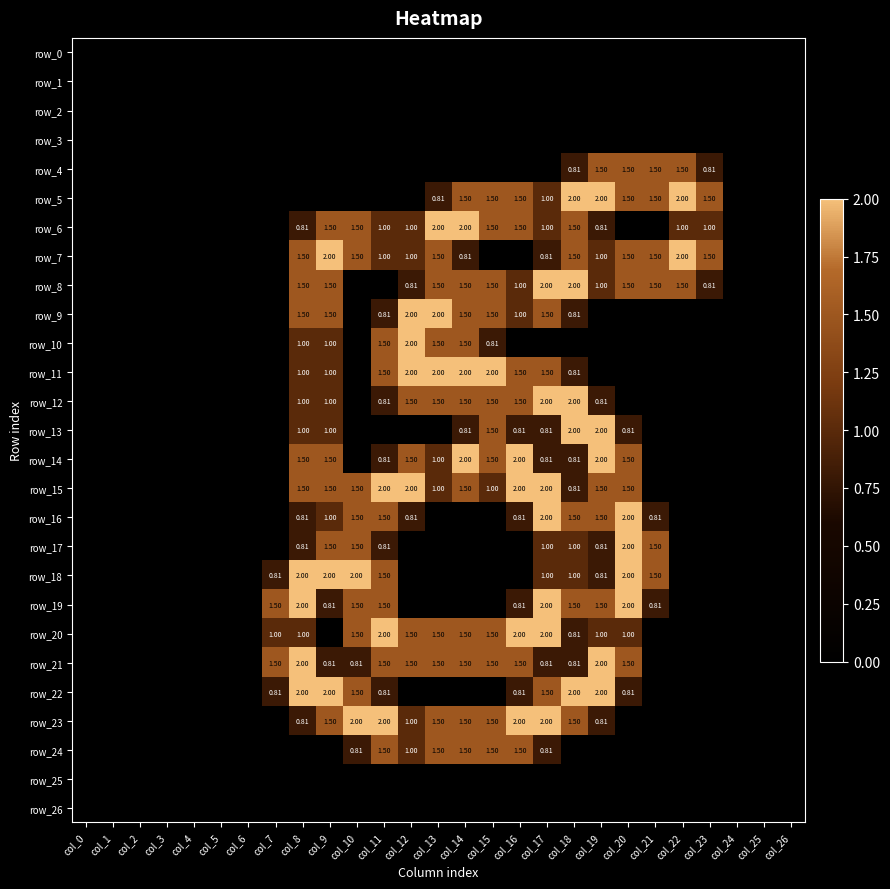

What is the sum of all row_10 values?

9.3